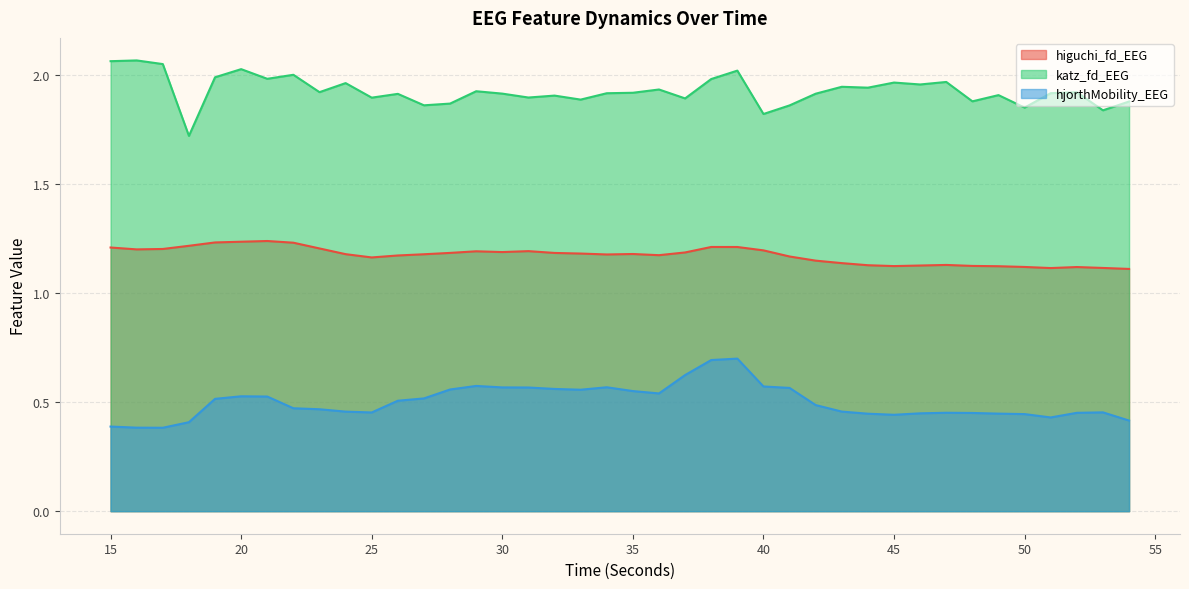

Rank the series by their average value, from highest to lowest.

katz_fd_EEG, higuchi_fd_EEG, hjorthMobility_EEG